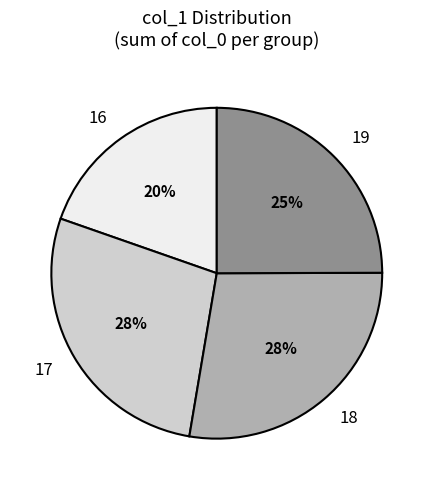

Count the number of slices in the pie.

4